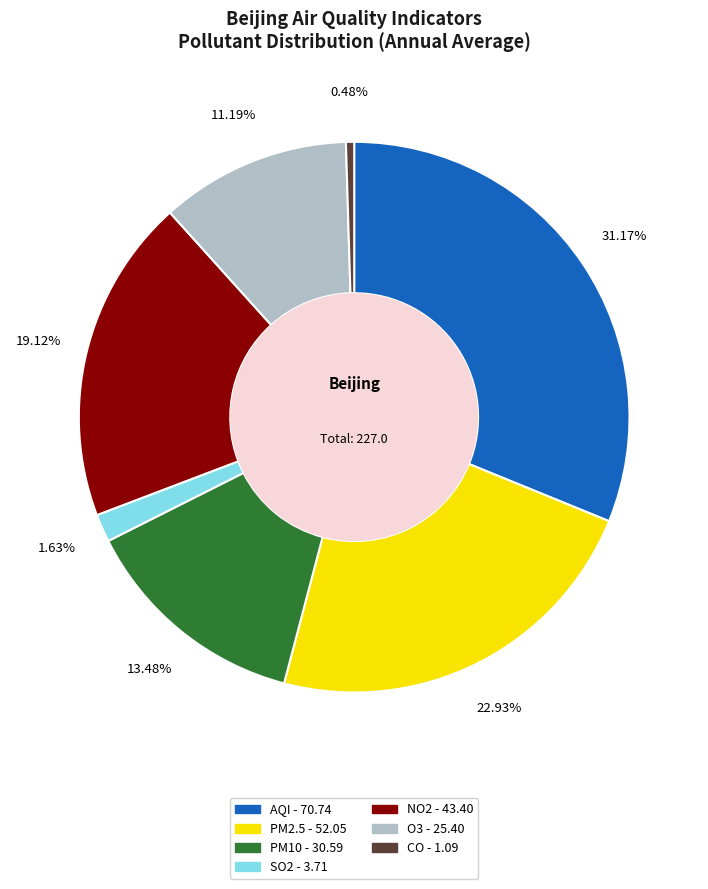

Which category has the biggest portion of the pie?

AQI